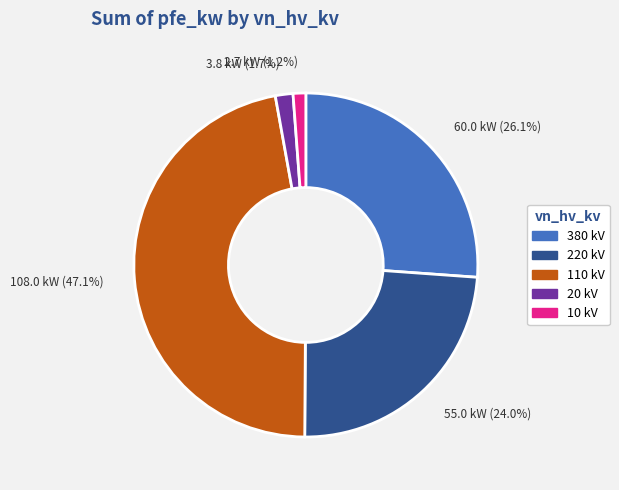

How much of the chart is everything except 2.7 kW (1.2%)?

98.8%